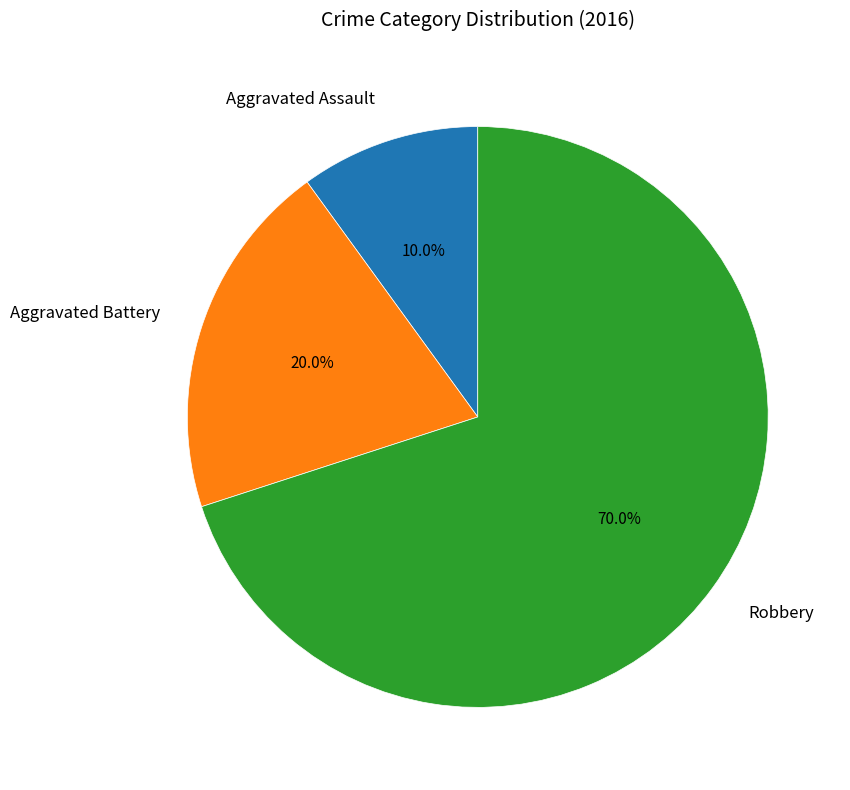

Which category has the biggest portion of the pie?

Robbery